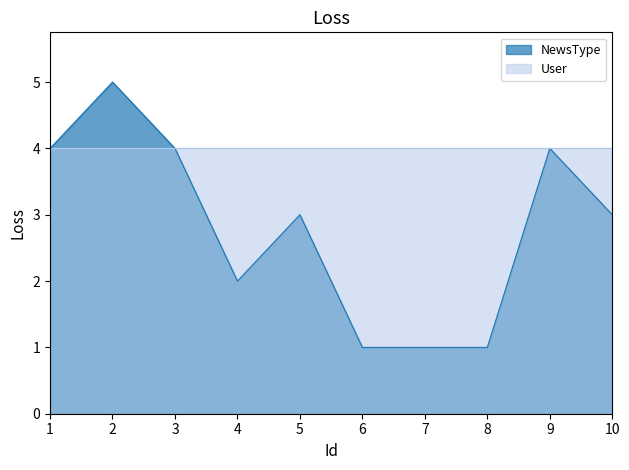

What is the sum of the values at 6 and 4?

3